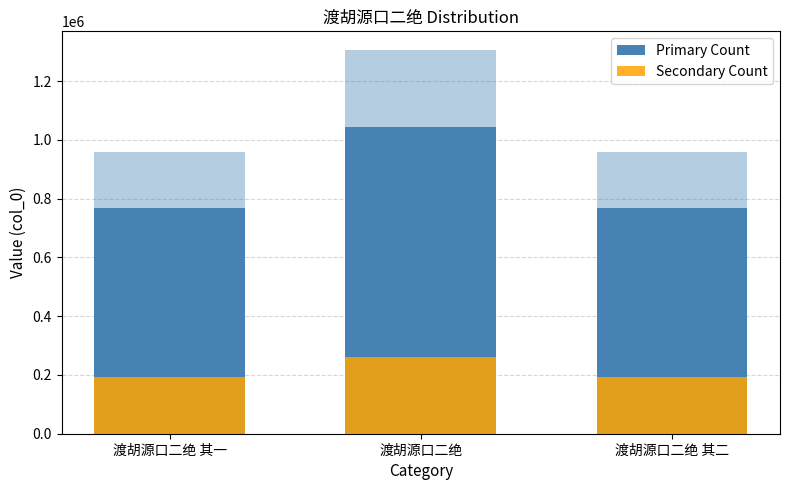

What is the label of the 1st bar from the left?

渡胡源口二绝 其一